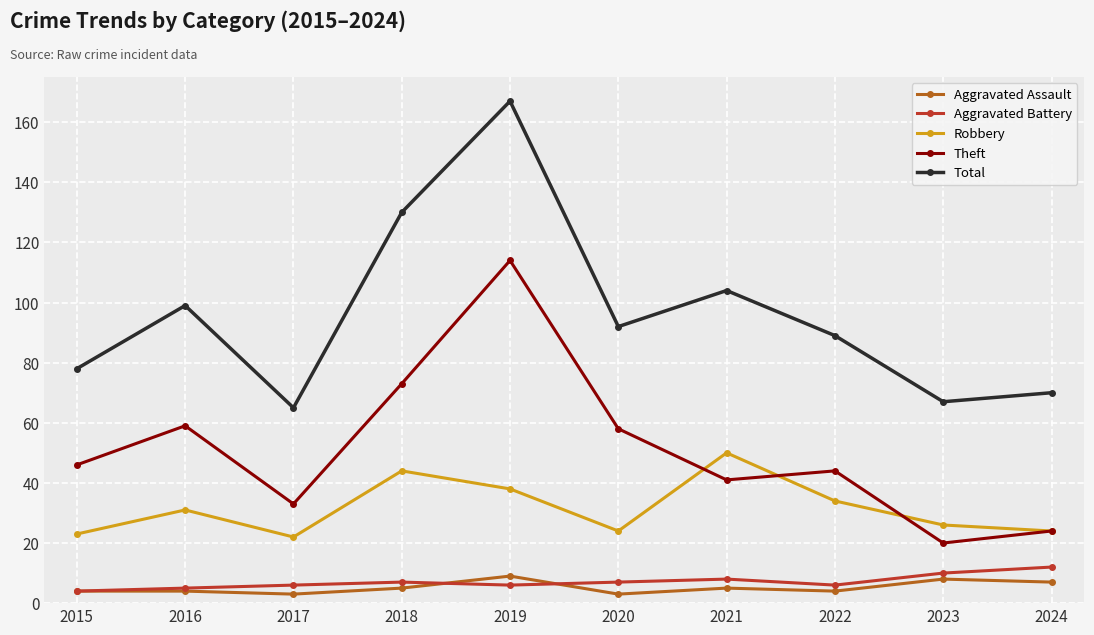

At 2020, list the series in order from largest to smallest.

Total, Theft, Robbery, Aggravated Battery, Aggravated Assault